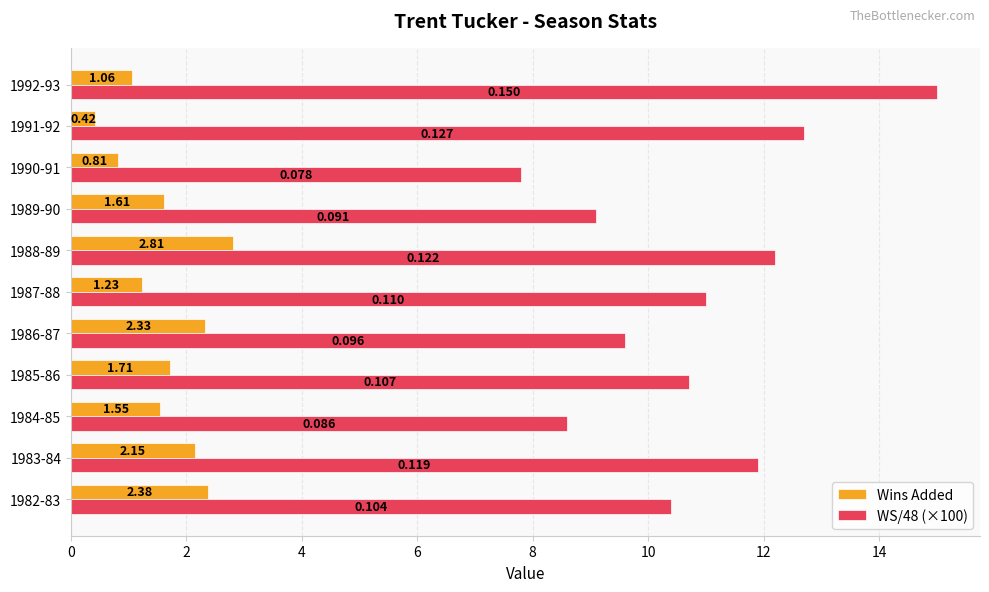

What is the difference between the second highest and minimum values in the WS/48 (×100) series?

4.9